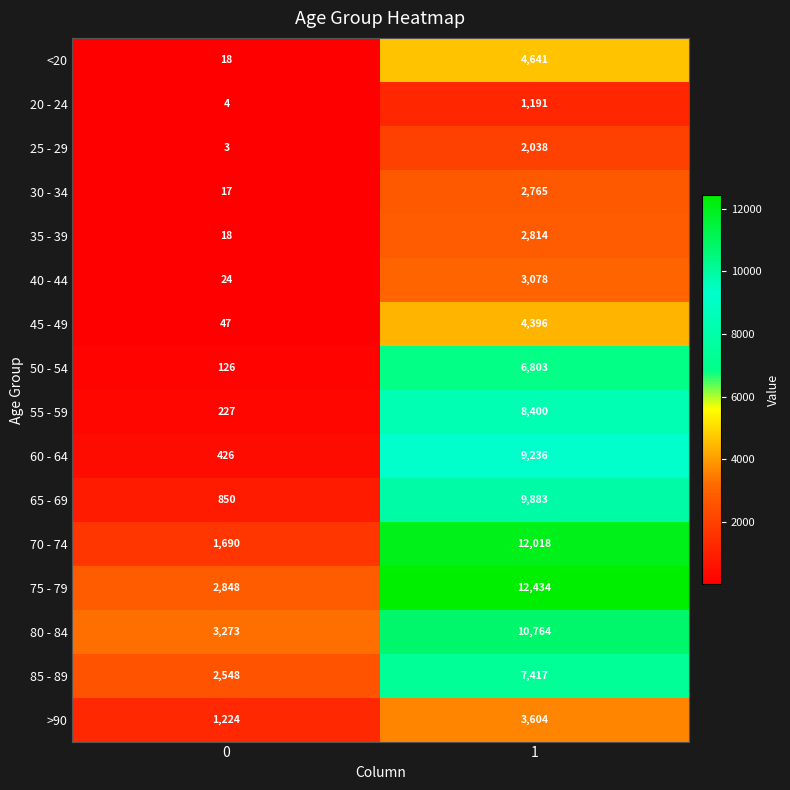

What is the total value across all series at 0?

13343